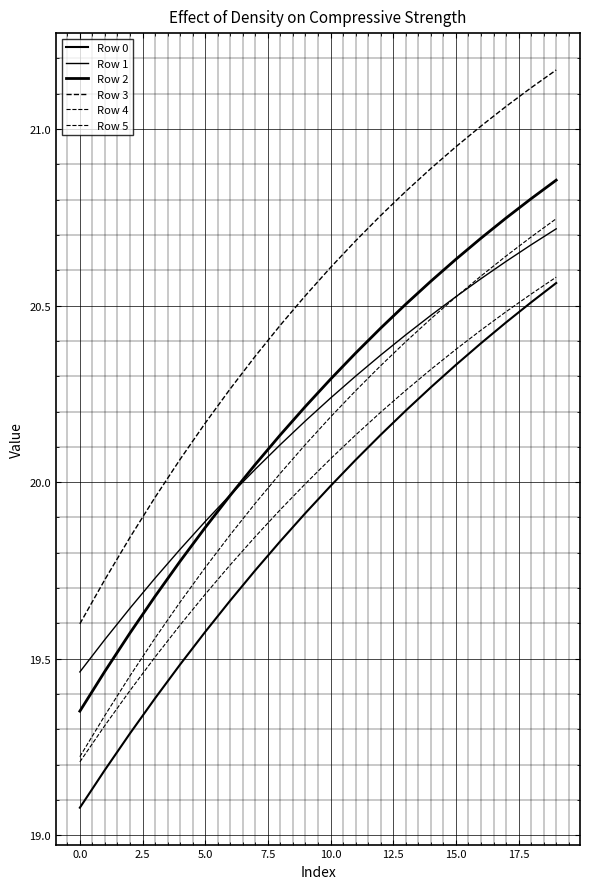

At which category does the chart reach its peak across all series?

19